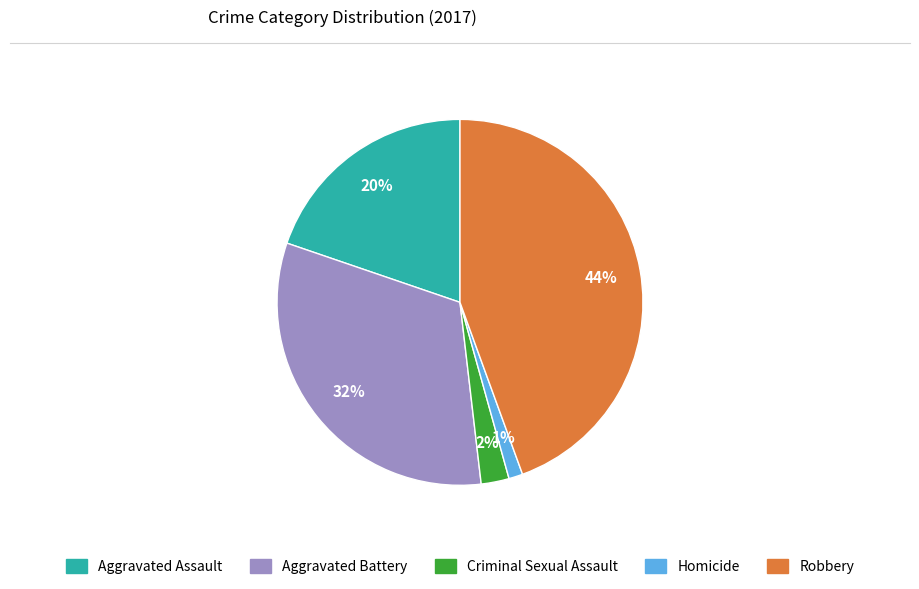

Combined, do Robbery and Homicide account for over 50%?

No